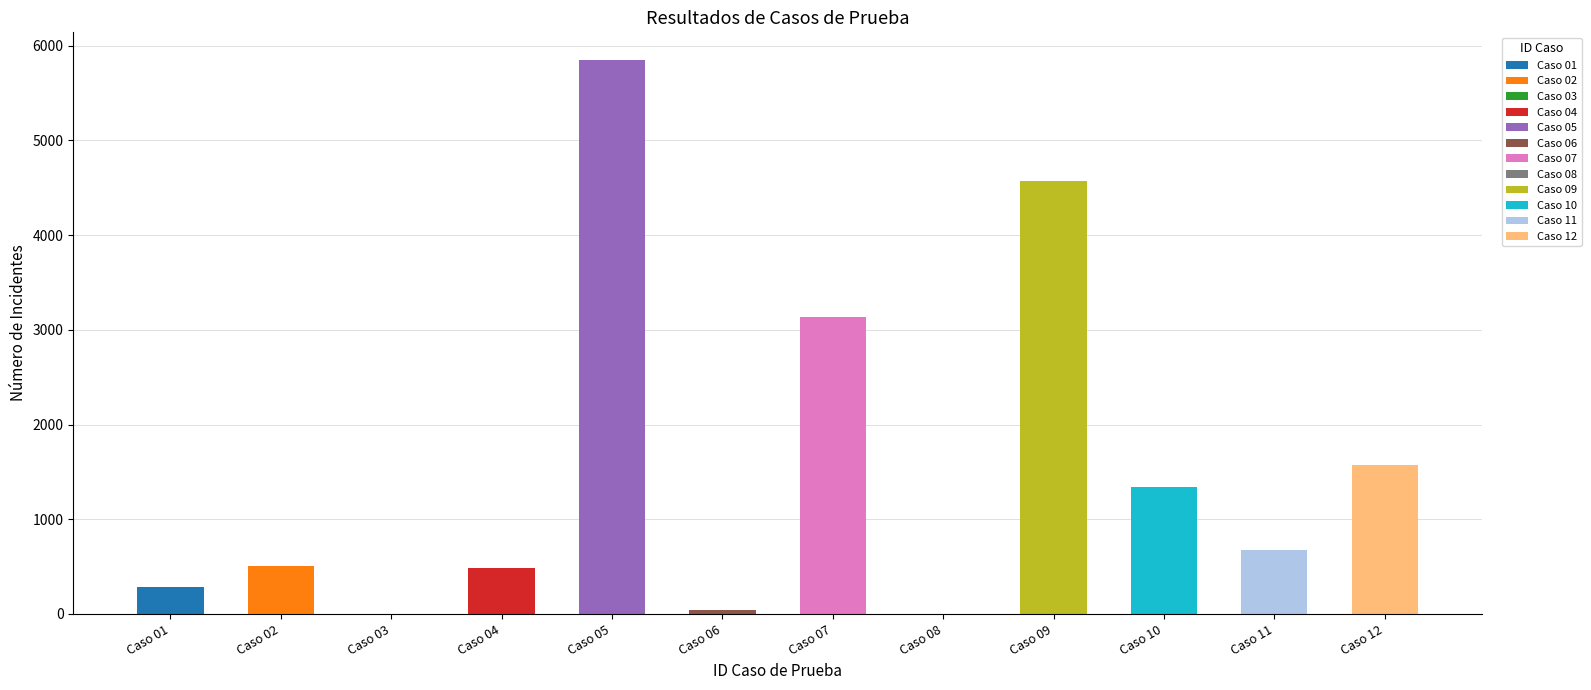

Which has a higher value, Caso 11 or Caso 06?

Caso 11